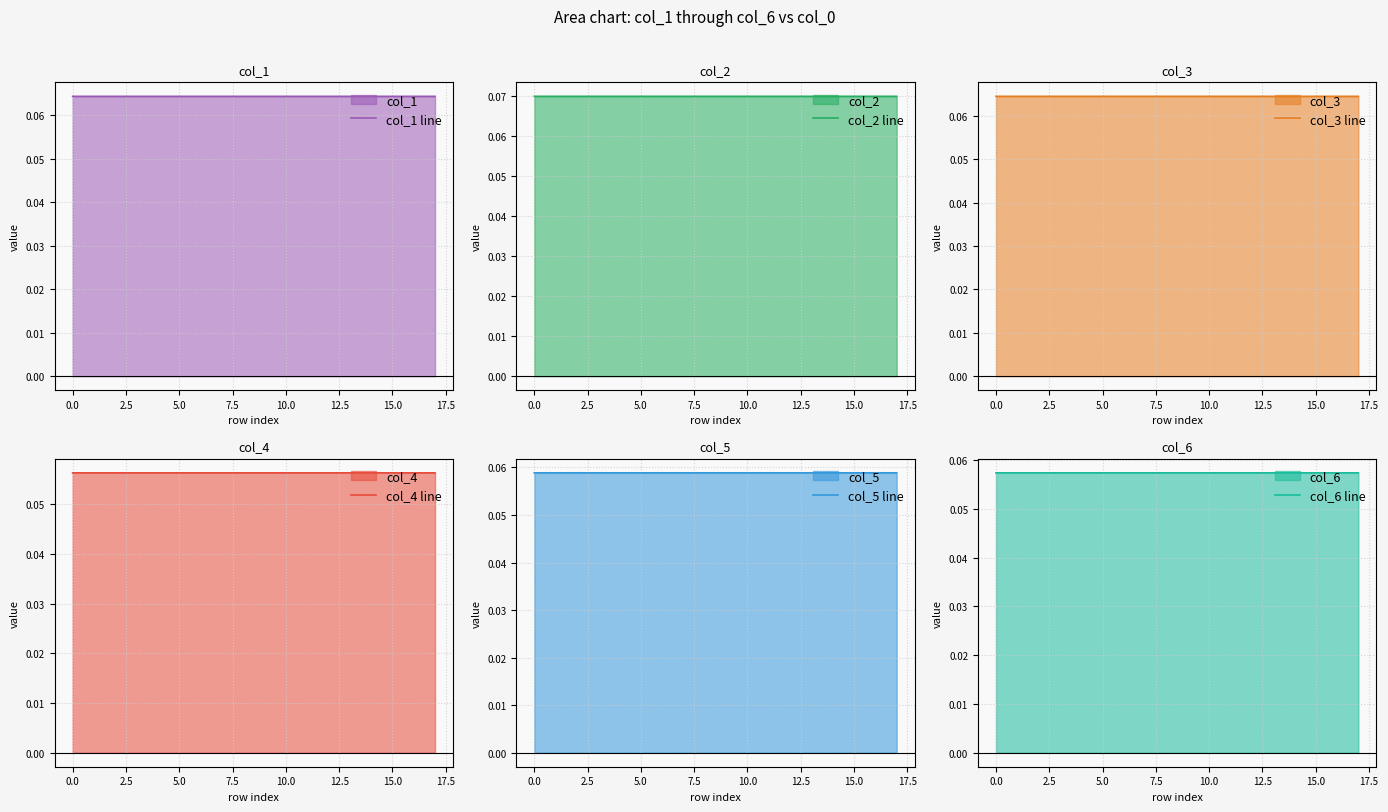

In col_2 line, how many points are lower than both neighbors (excluding endpoints)?

1